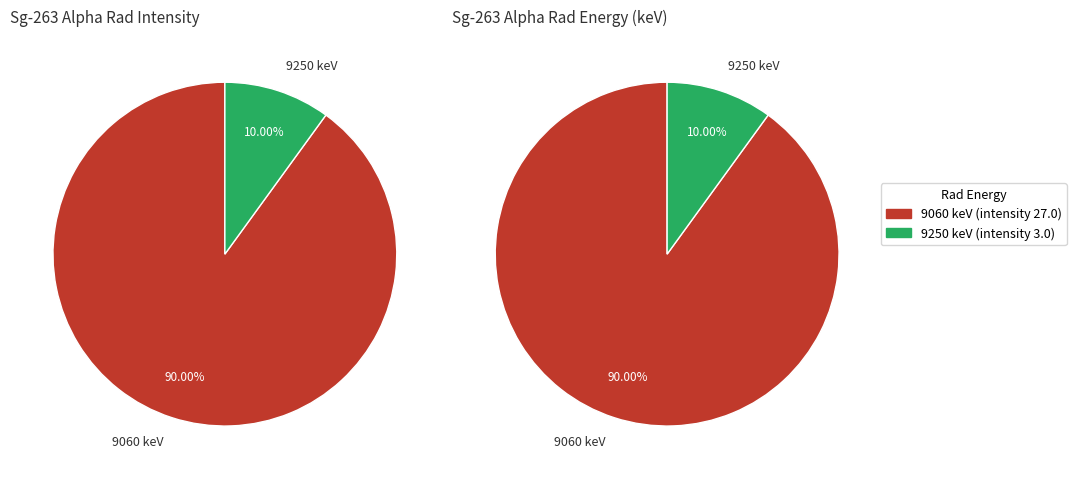

How many slices are in this pie chart?

2